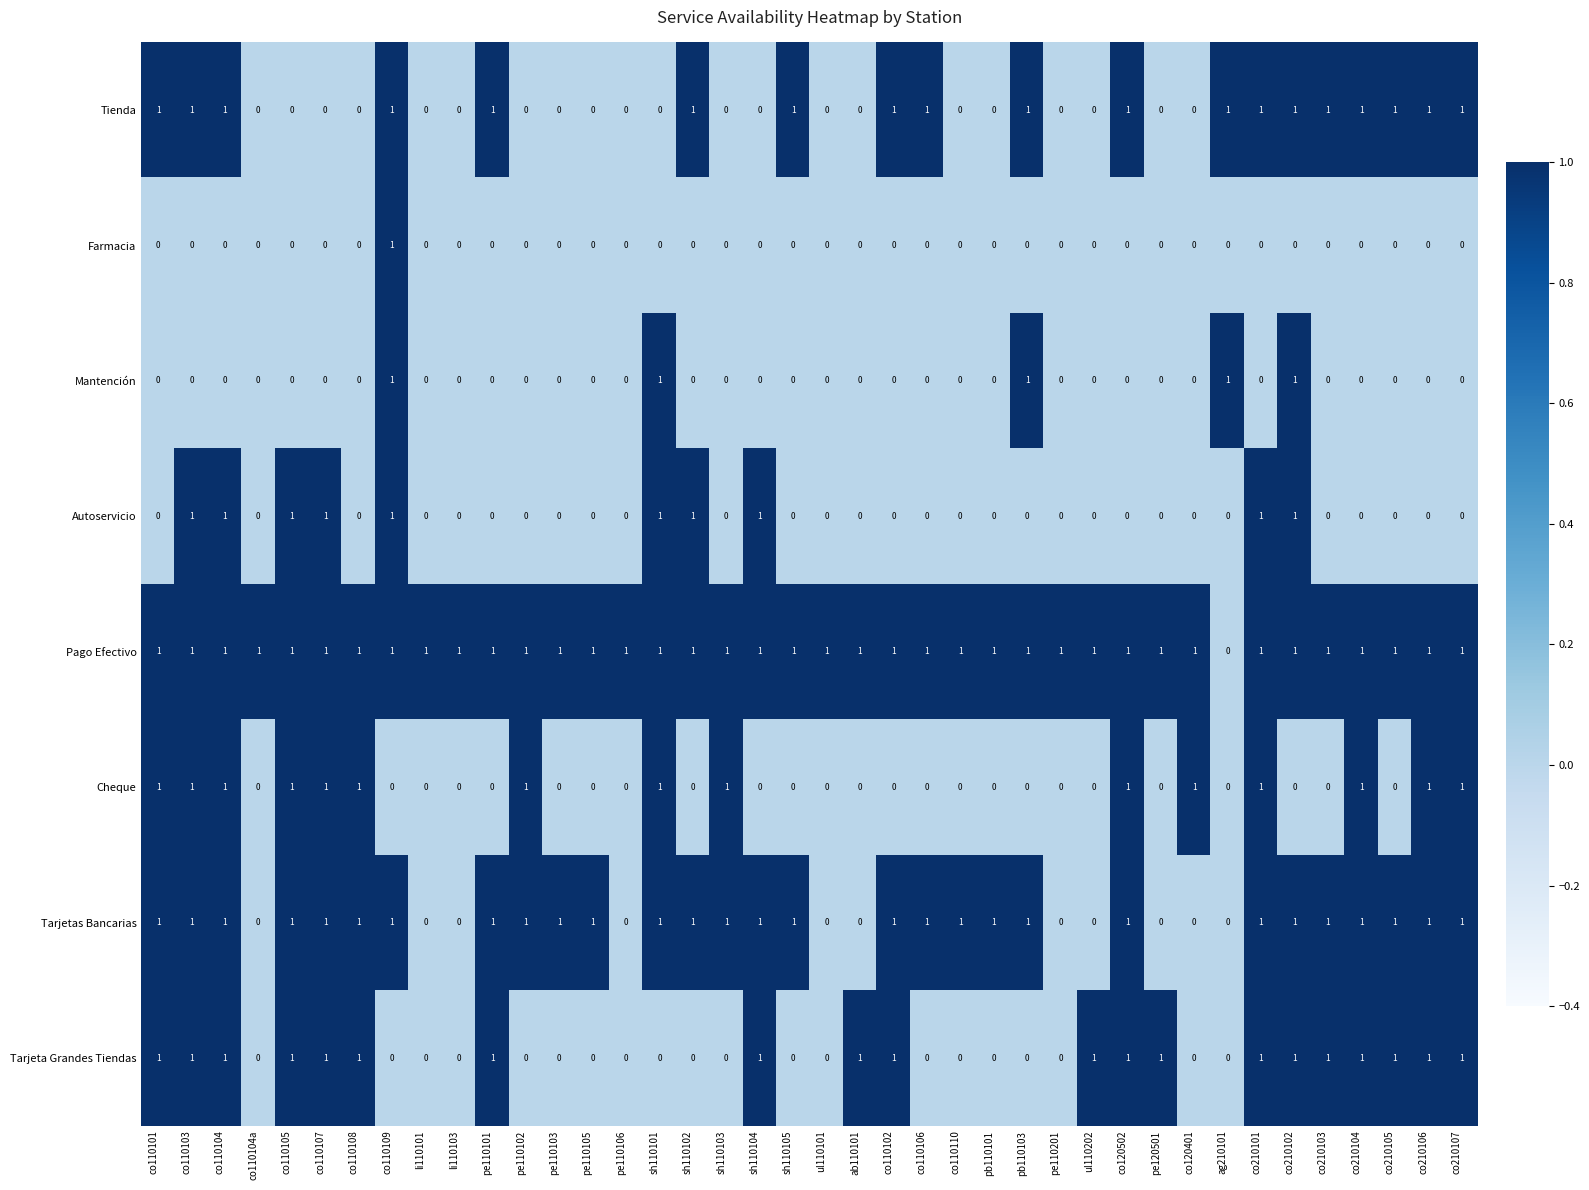

What is the greatest value displayed?

1